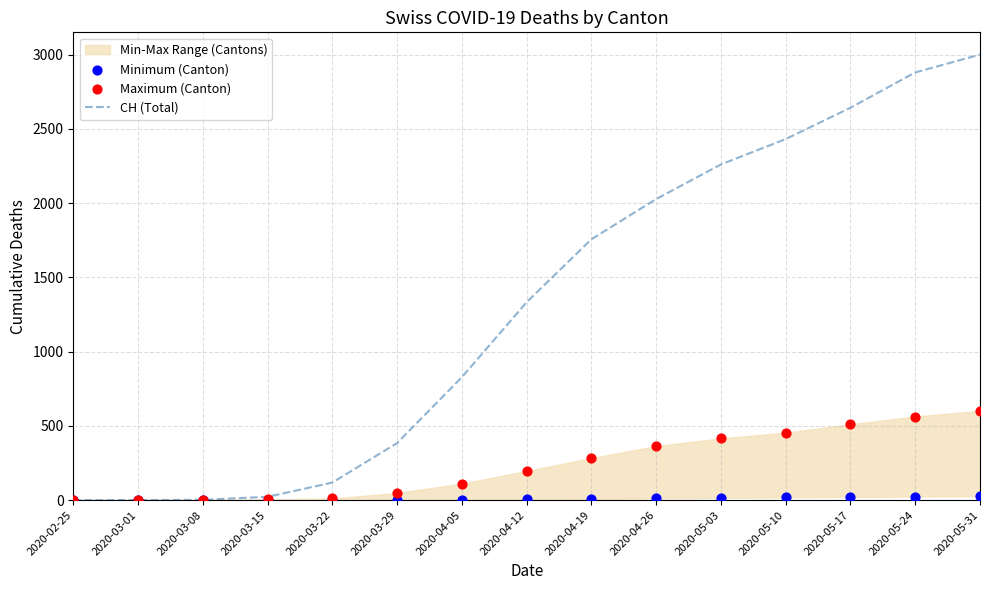

Is the value of Minimum (Canton) at 2020-05-10 greater than the value of Maximum (Canton) at 2020-04-19?

No